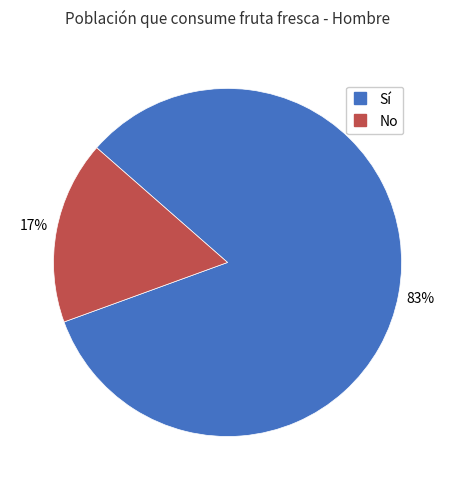

Is there any slice that represents more than half of the pie?

Yes